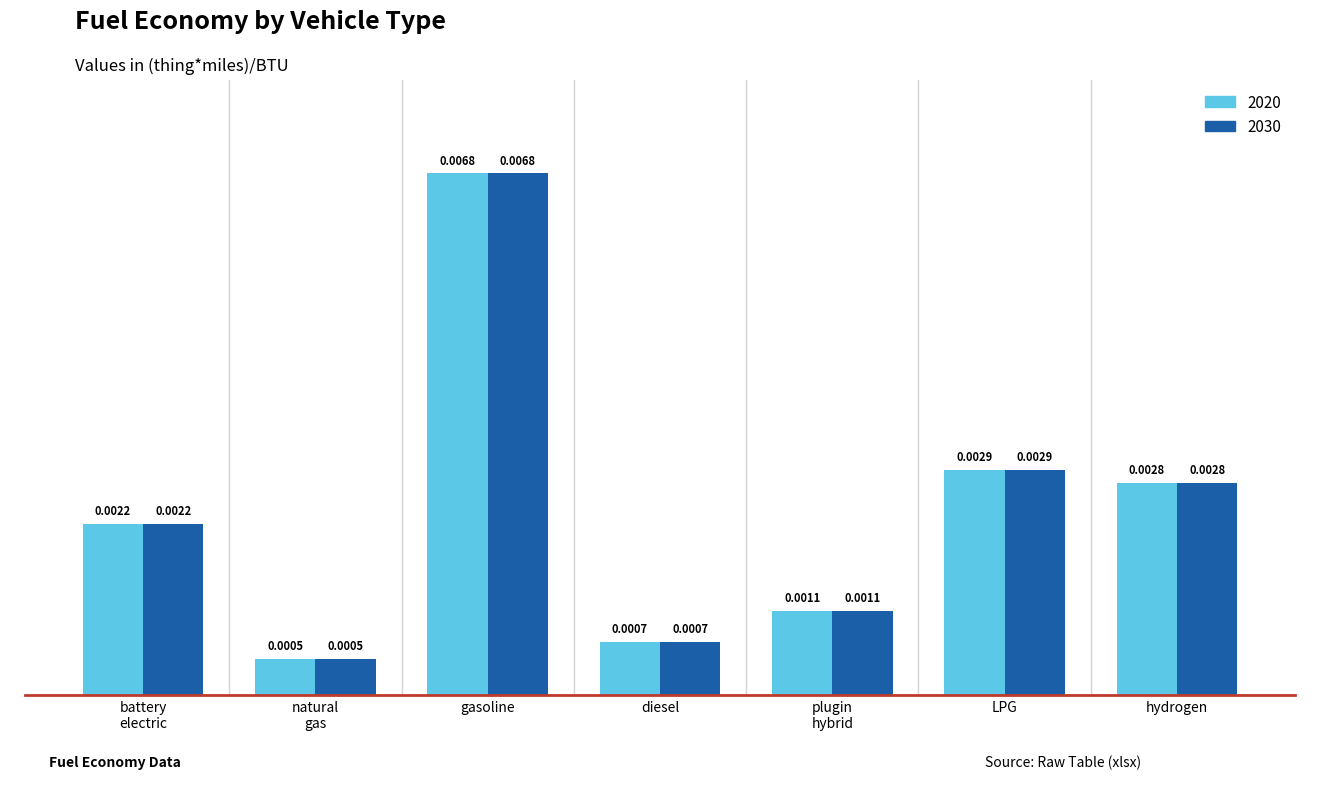

List the labels in order of 2020 value, smallest first.

natural
gas, diesel, plugin
hybrid, battery
electric, hydrogen, LPG, gasoline